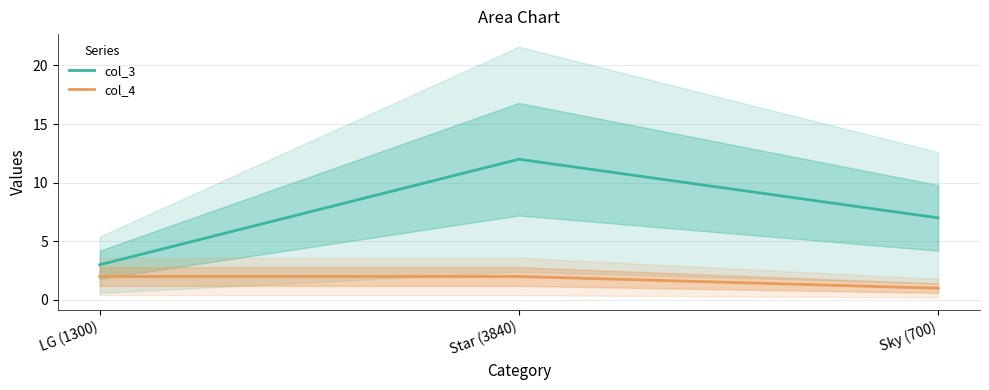

Reading left to right, extract all data points from this chart.

col_3: 3	12	7
col_4: 2	2	1